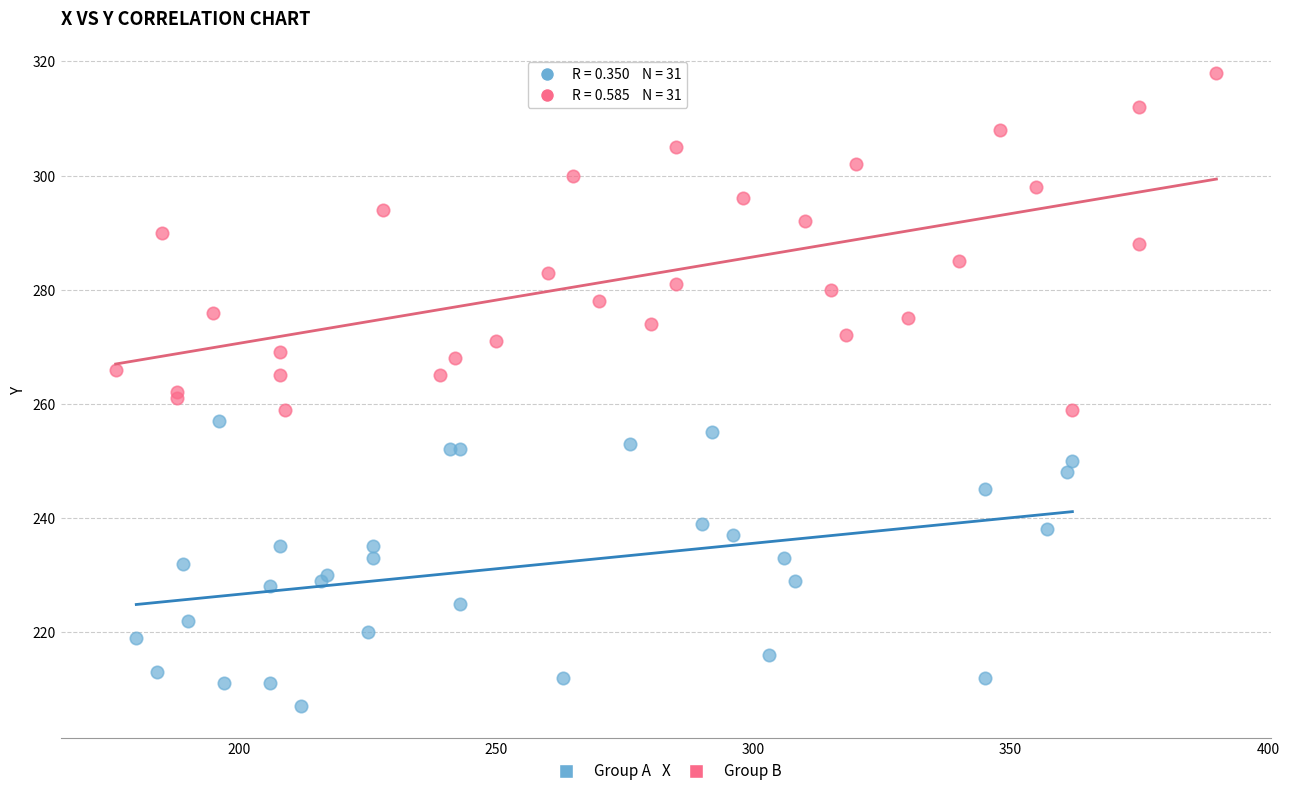

Which series reaches the maximum Y coordinate?

Group B